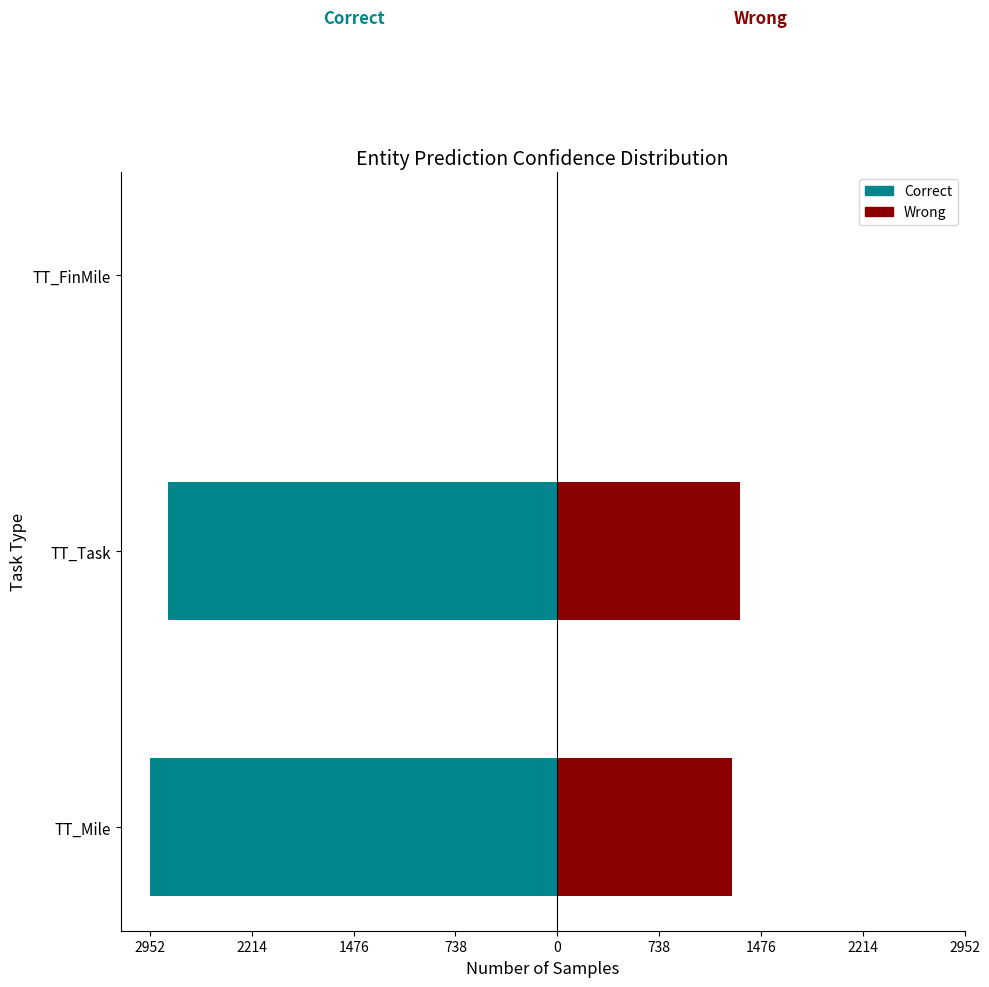

The Correct series shows -2952 at TT_Mile. True or false?

True